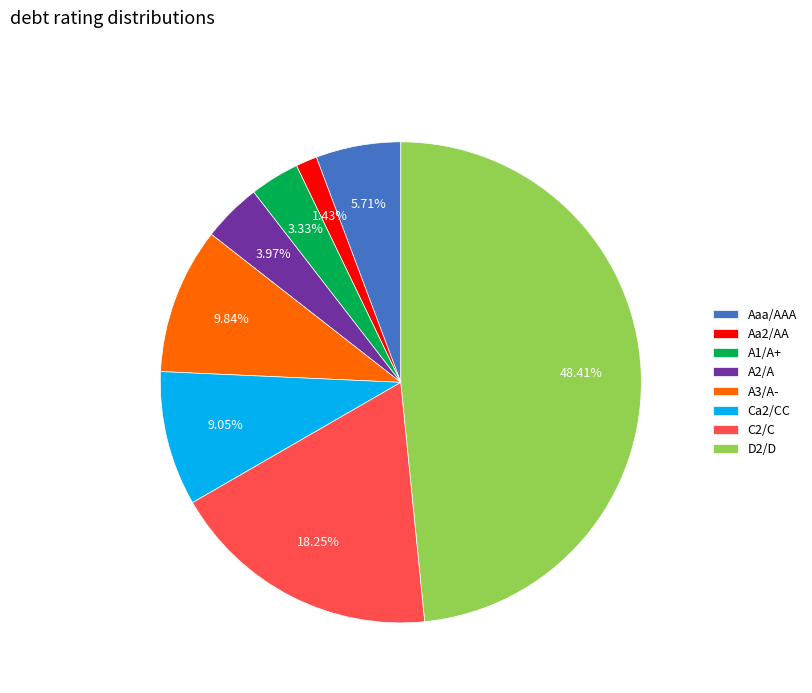

Which category has the biggest portion of the pie?

D2/D